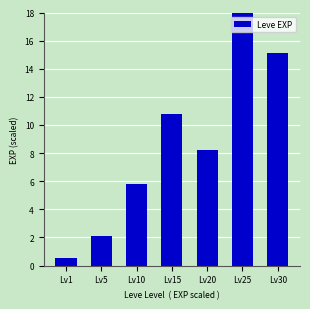

Is it true that the value at Lv25 is 3.8?

False